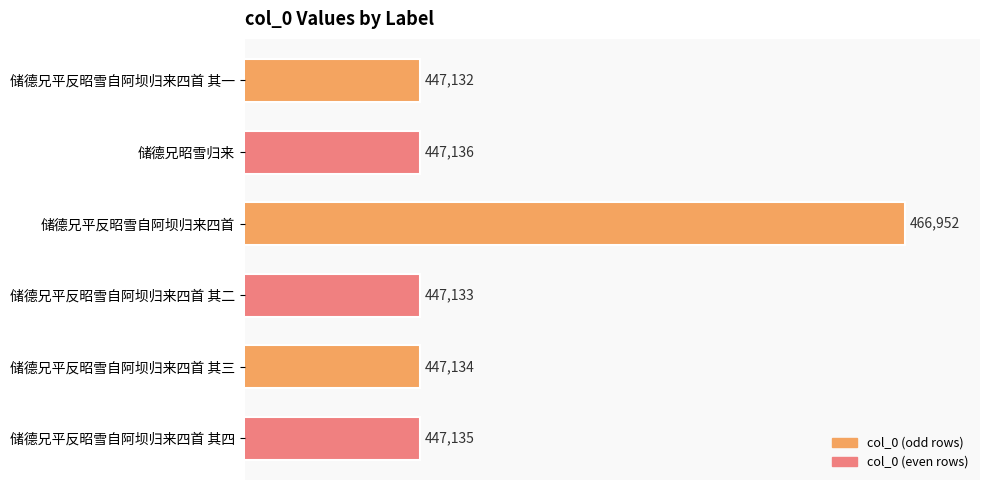

Rank the categories by value from highest to lowest.

储德兄平反昭雪自阿坝归来四首, 储德兄昭雪归来, 储德兄平反昭雪自阿坝归来四首 其四, 储德兄平反昭雪自阿坝归来四首 其三, 储德兄平反昭雪自阿坝归来四首 其二, 储德兄平反昭雪自阿坝归来四首 其一